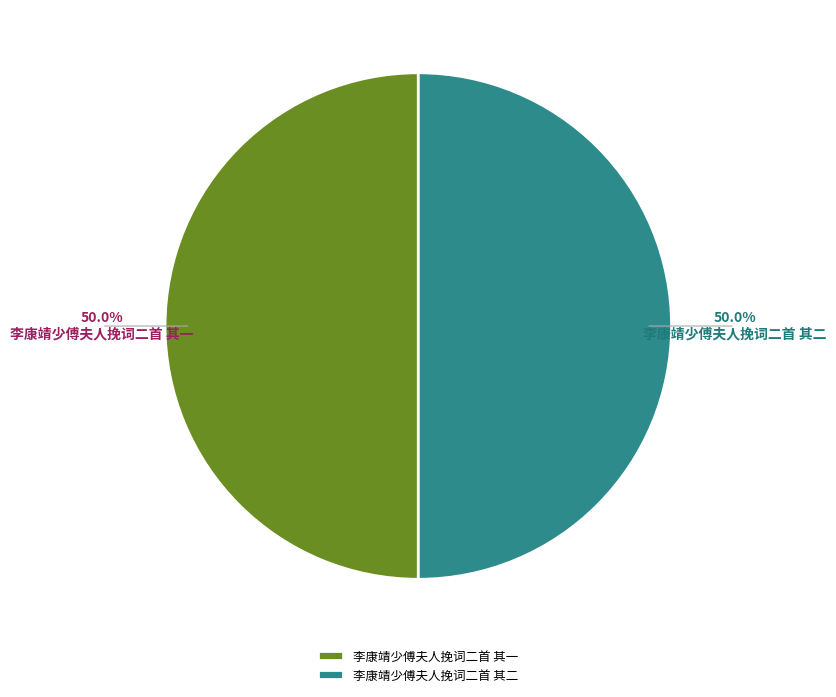

To the nearest percent, what portion does 李康靖少傅夫人挽词二首 其二 represent?

50%